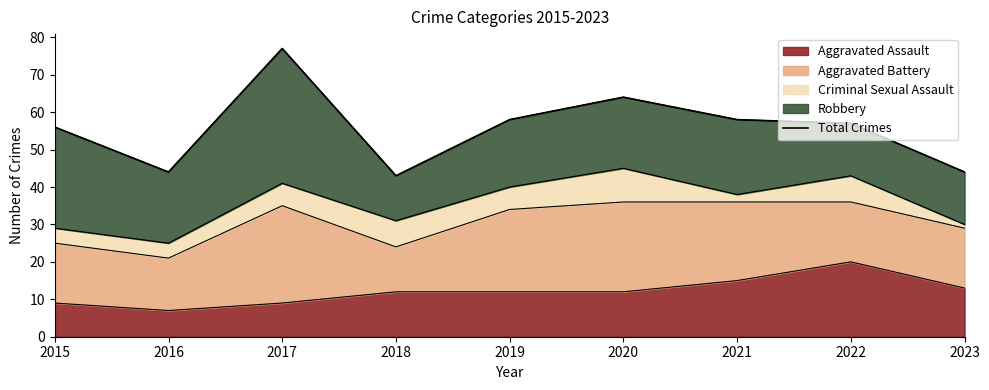

What is the value of the 1st point from the left?

56